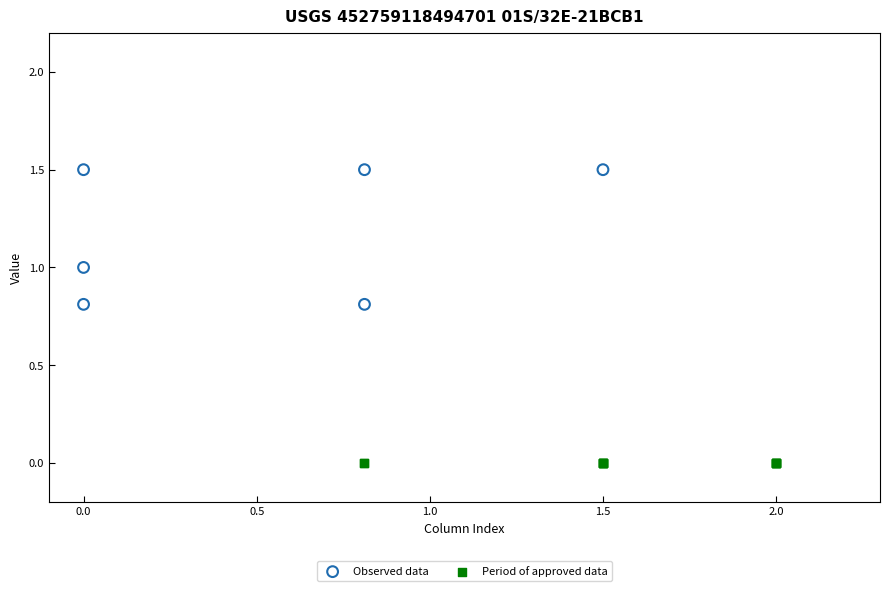

What are all the series names shown in the legend?

Observed data, Period of approved data